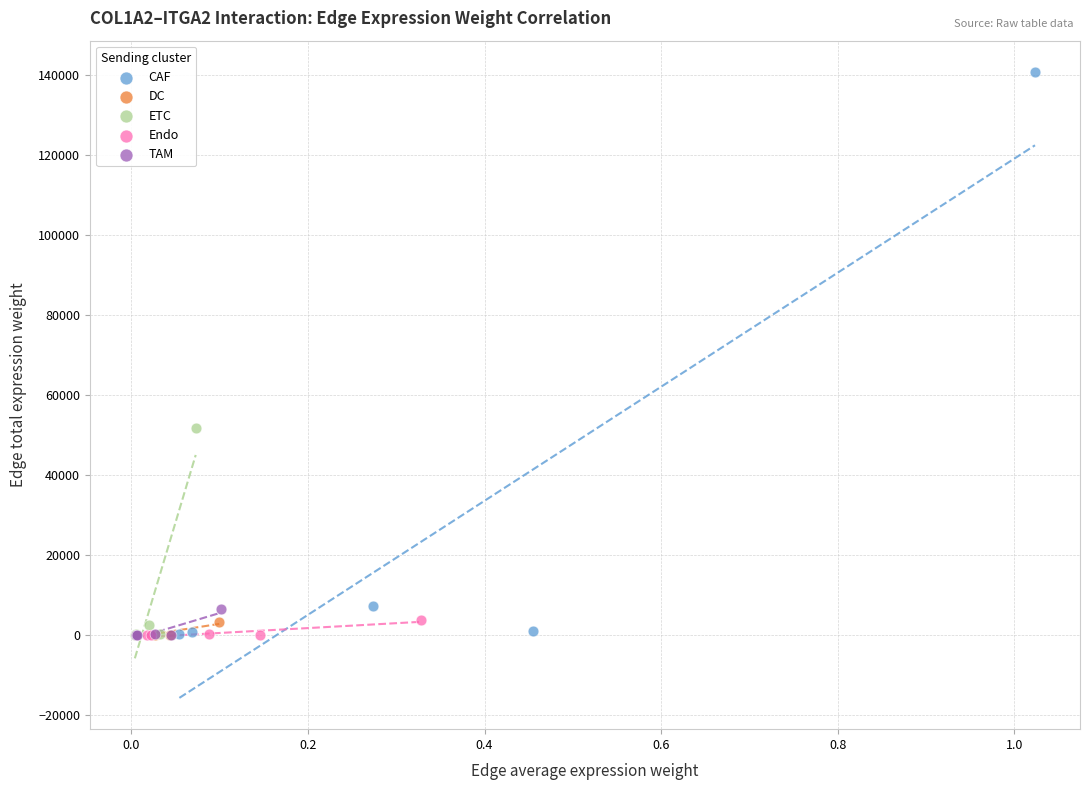

Which series has the widest spread of Y values?

CAF